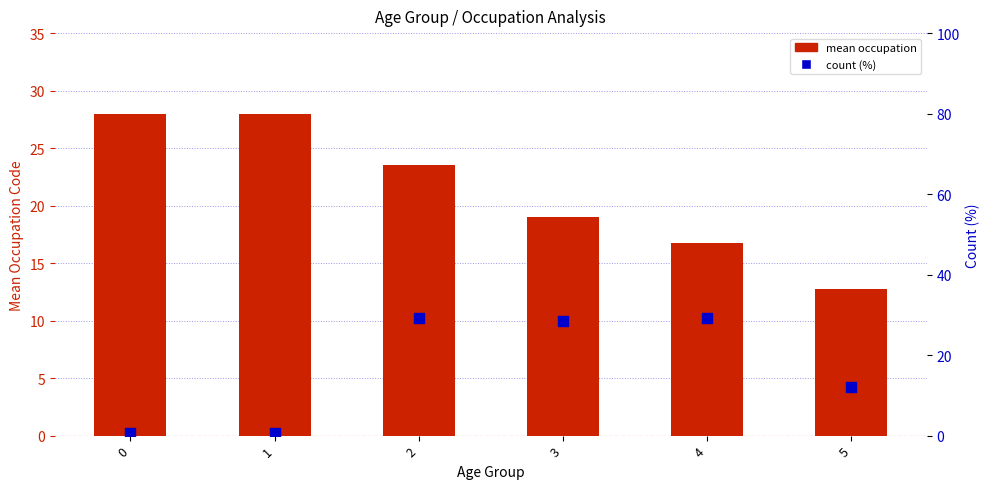

Is the value of count (%) at 5 greater than the value of mean occupation at 5?

No